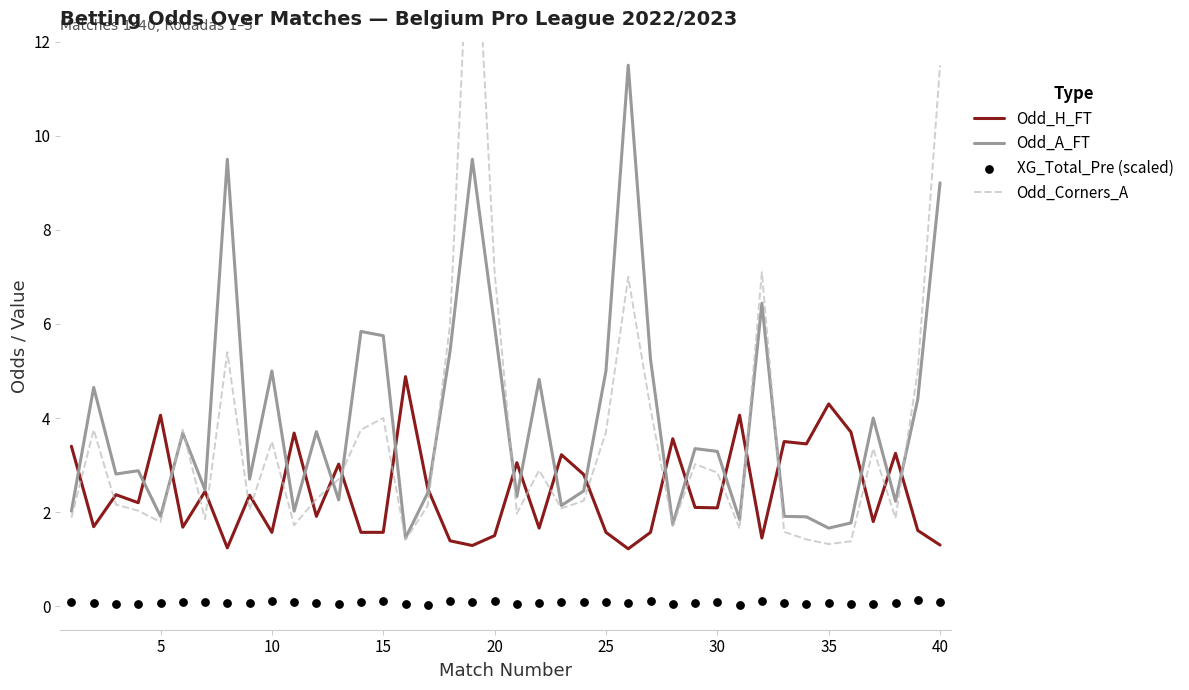

Which series reaches the maximum Y coordinate?

Odd_Corners_A